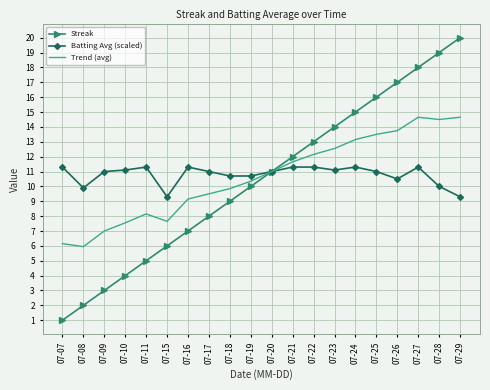

Which series has the widest spread of values?

Streak